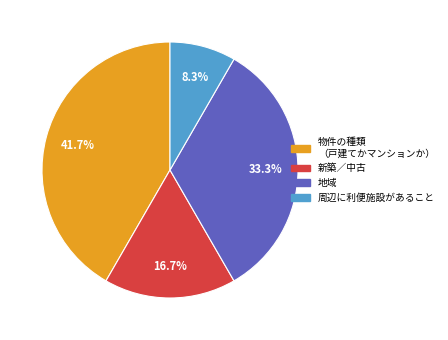

Does any single category account for the majority?

No